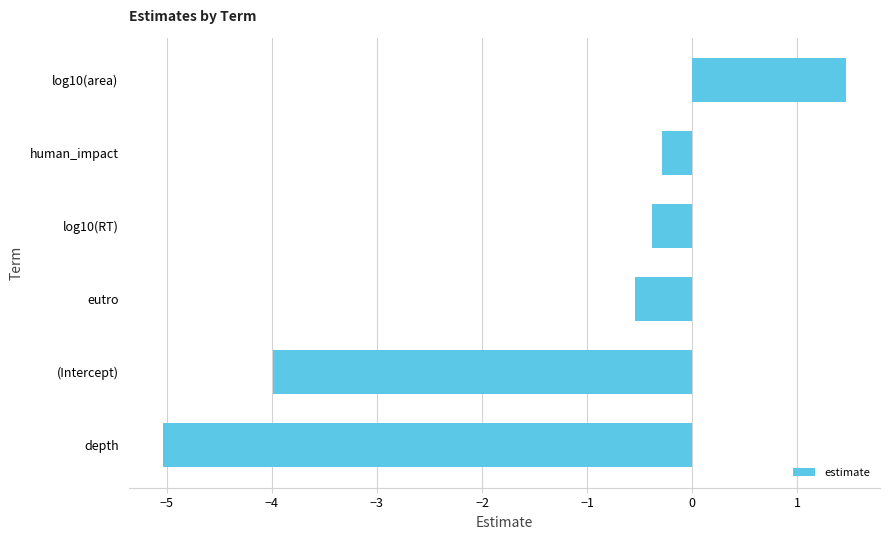

At which label is the value closest to -1?

eutro